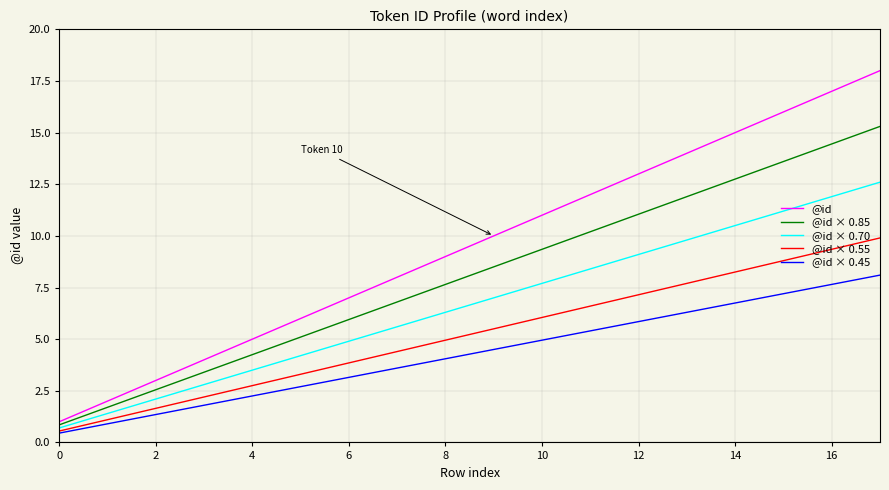

Which series has the largest range (max minus min)?

@id